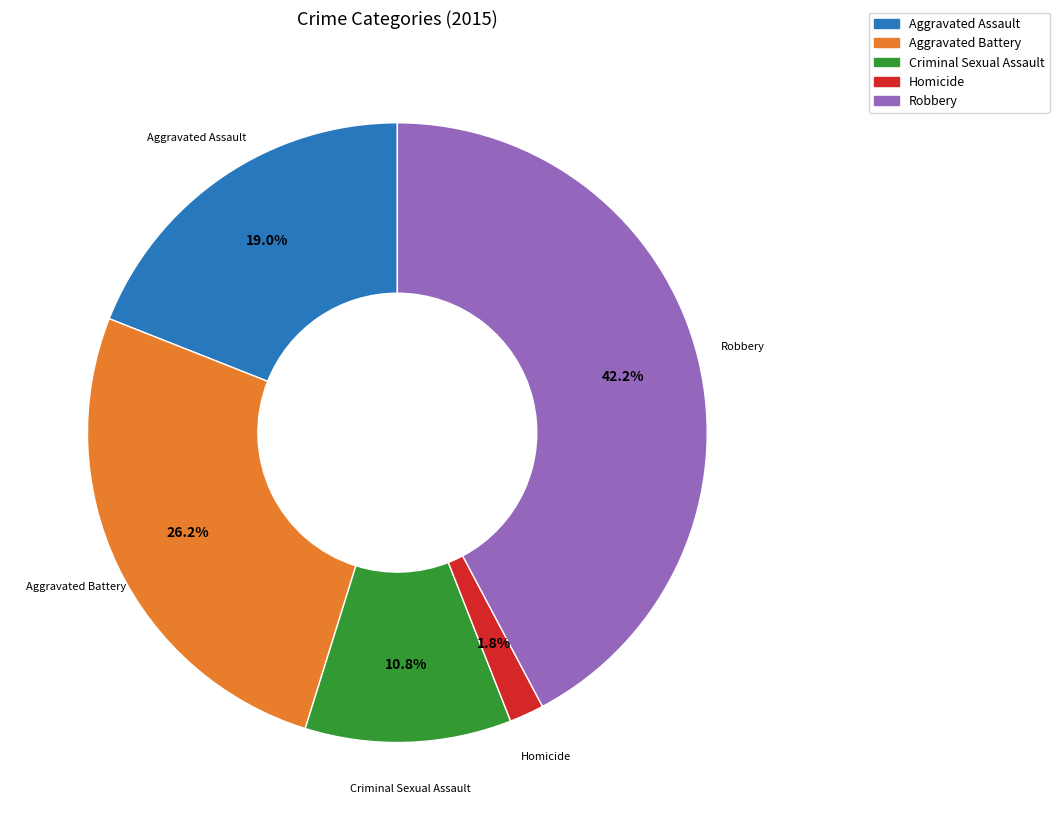

The Aggravated Battery slice represents 13% of the pie. True or false?

False